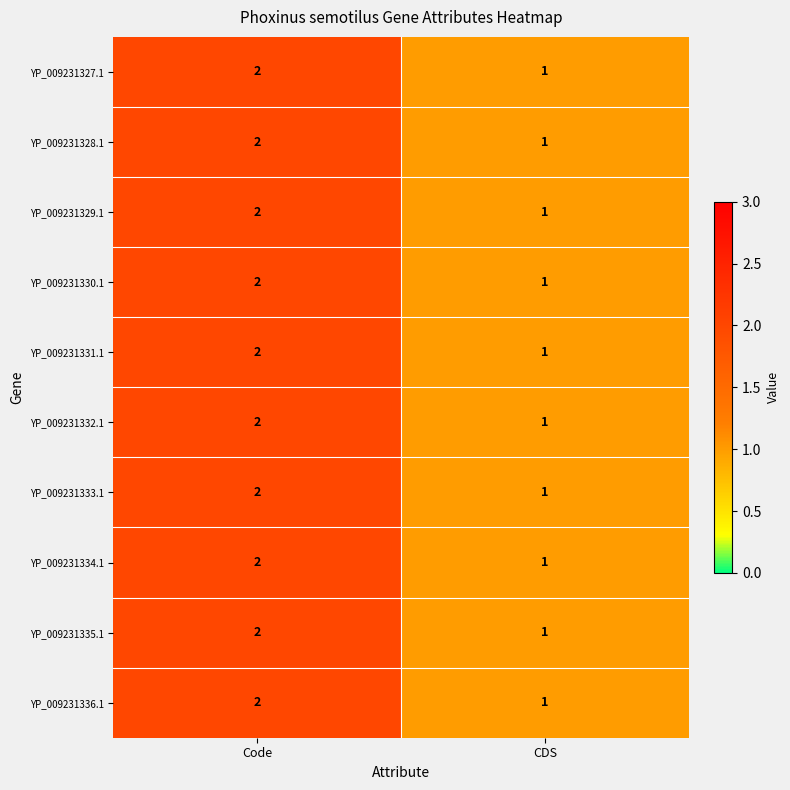

Reading left to right, list all the values displayed in this chart.

YP_009231327.1: Code=2	CDS=1
YP_009231328.1: Code=2	CDS=1
YP_009231329.1: Code=2	CDS=1
YP_009231330.1: Code=2	CDS=1
YP_009231331.1: Code=2	CDS=1
YP_009231332.1: Code=2	CDS=1
YP_009231333.1: Code=2	CDS=1
YP_009231334.1: Code=2	CDS=1
YP_009231335.1: Code=2	CDS=1
YP_009231336.1: Code=2	CDS=1